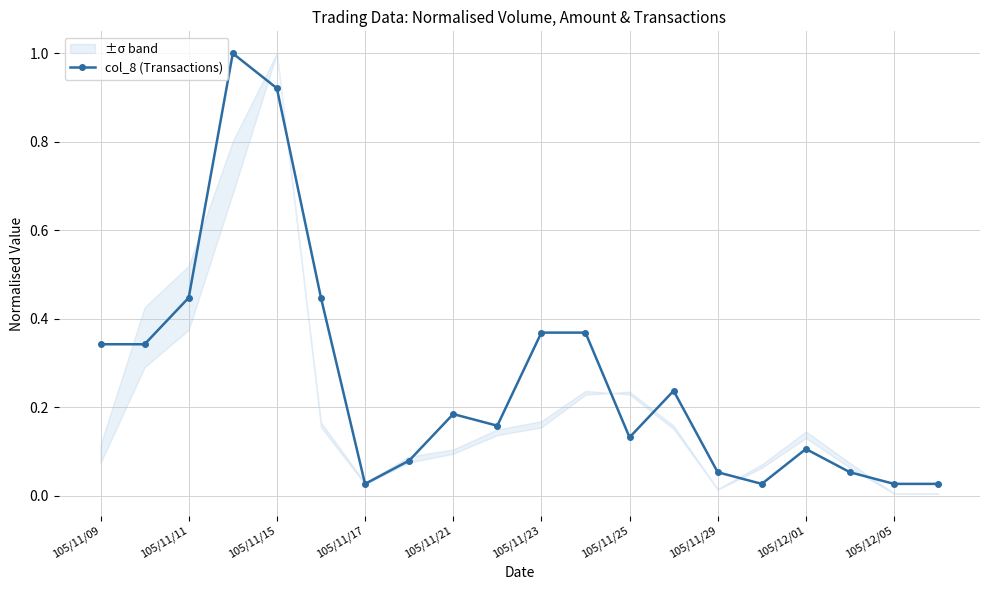

The col_8 (Transactions) series shows 0.4 at 105/11/15. True or false?

False